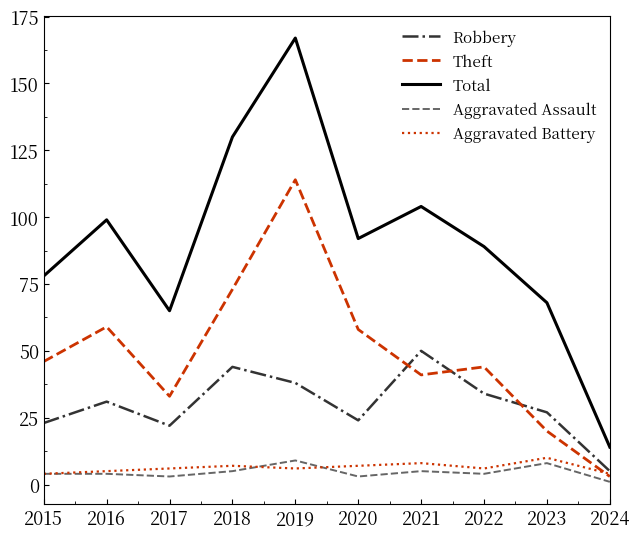

At which category does Total reach its first local peak?

2016